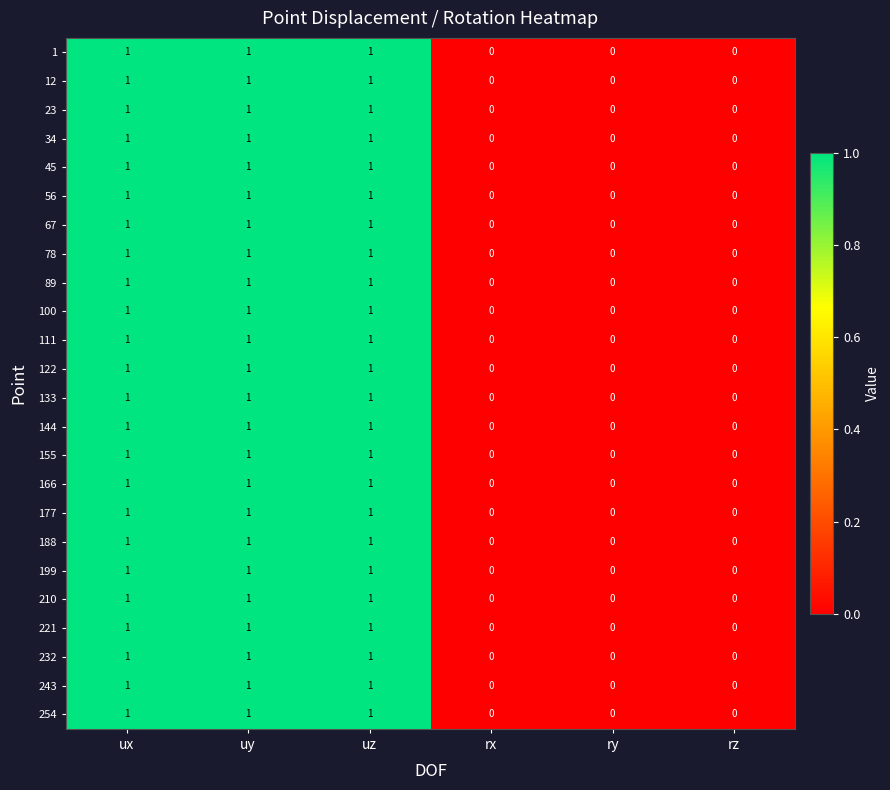

How many positive values does the 67 series have?

3